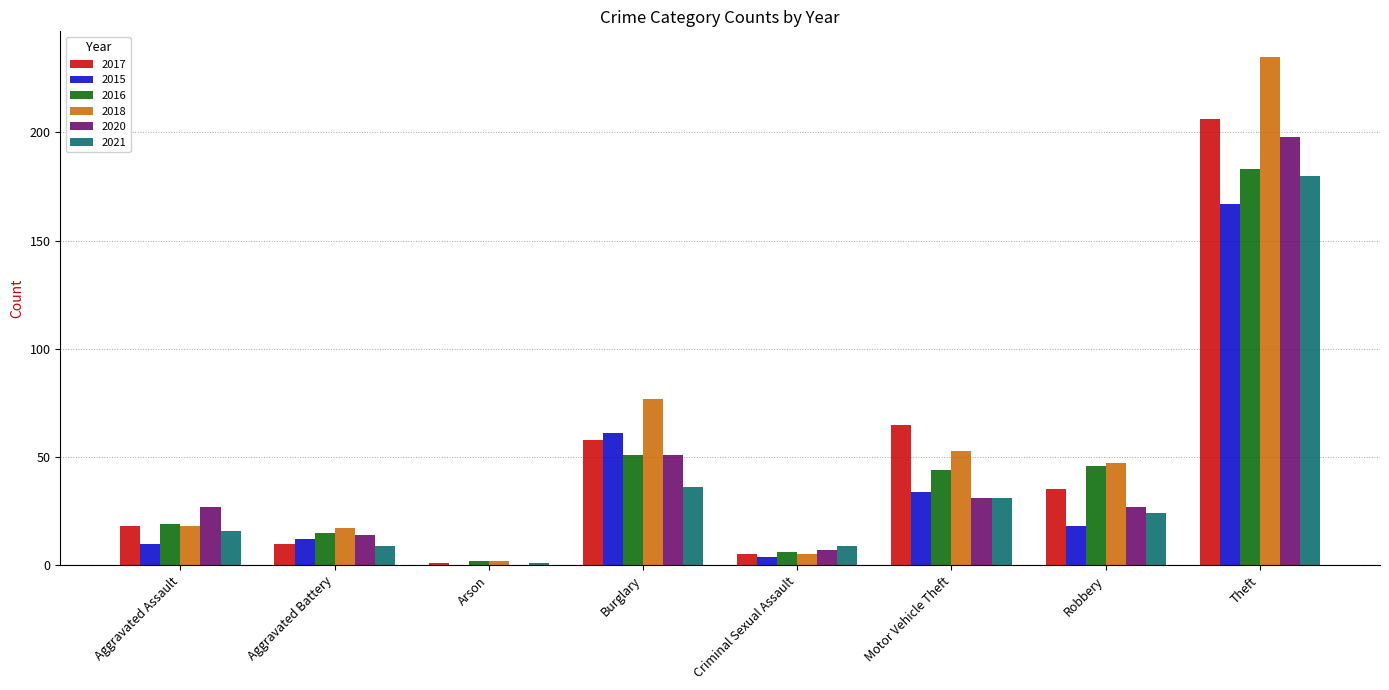

Between Burglary and Theft, which series saw the biggest shift?

2018